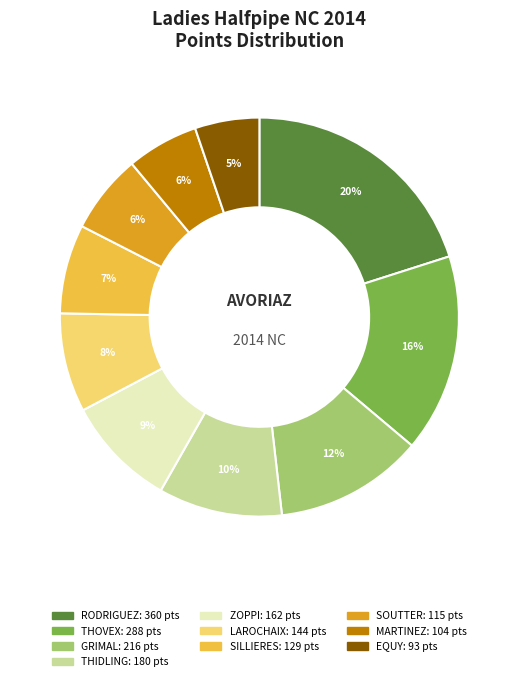

To the nearest percent, what is the average slice percentage?

10%